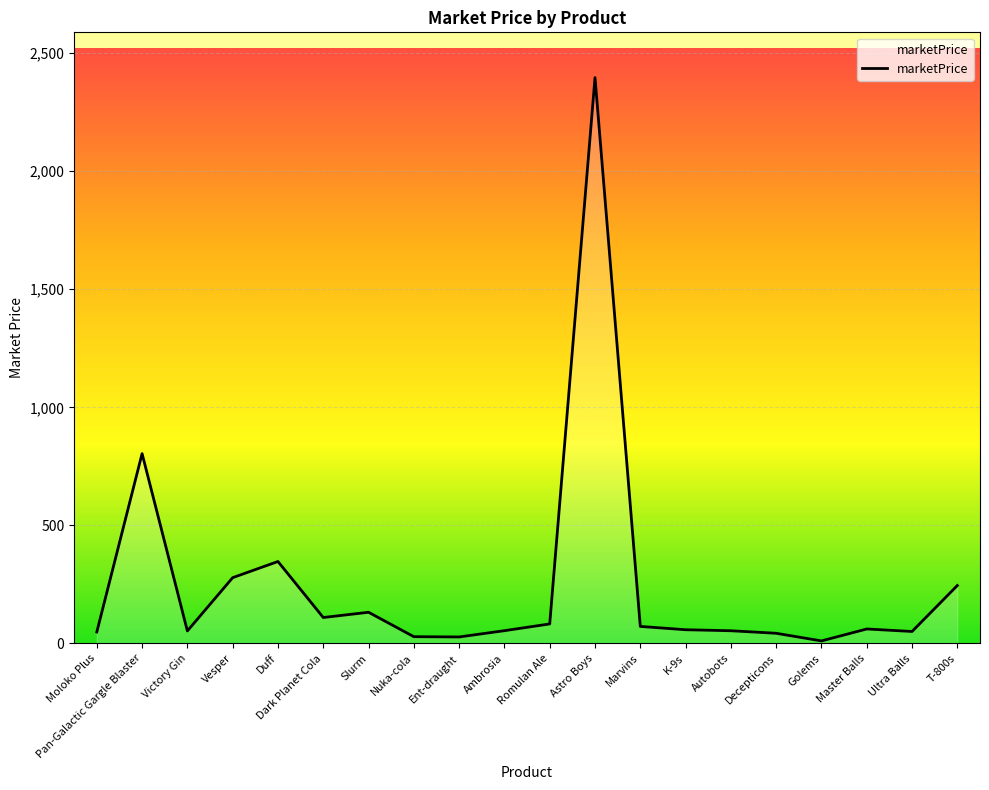

What is the difference between the maximum and minimum values?

2385.9